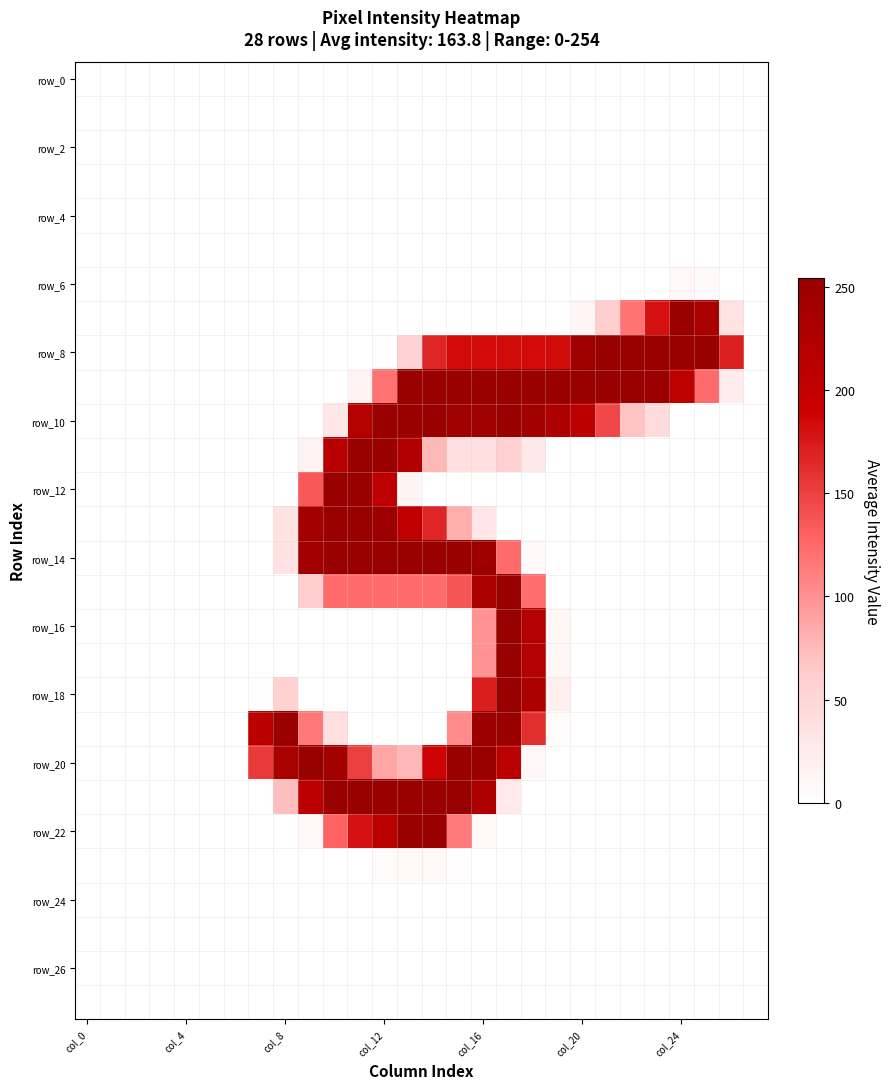

How many series are shown in this chart?

28